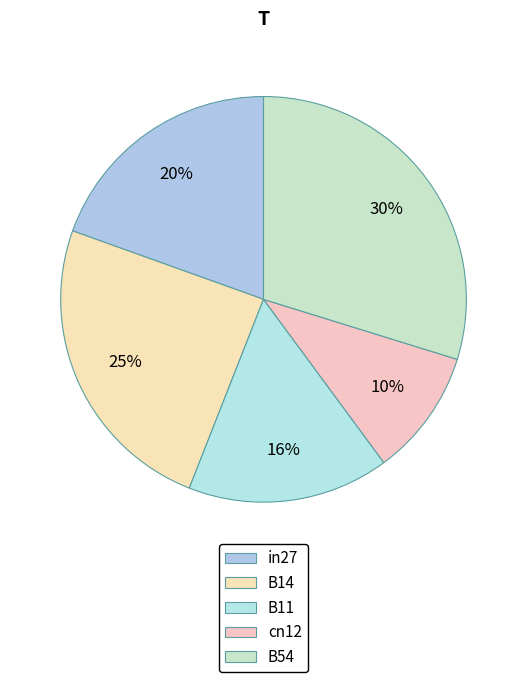

What percentage is the cn12 slice, to the nearest percent?

10%